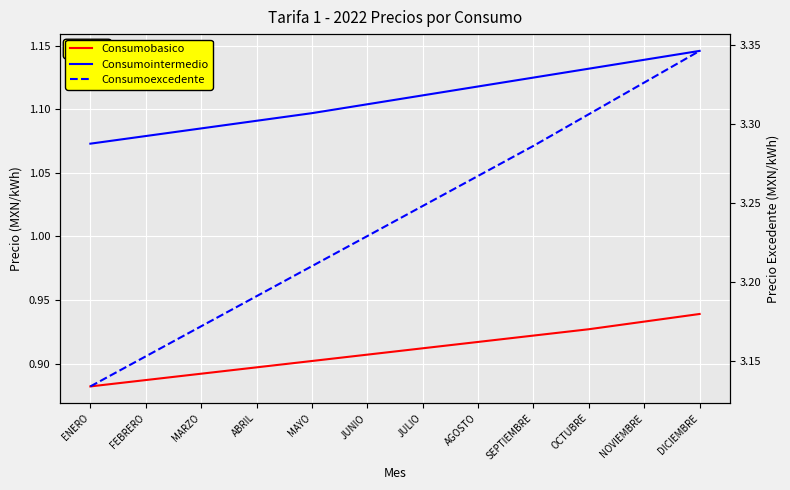

Which series has the largest total across all categories?

Consumoexcedente